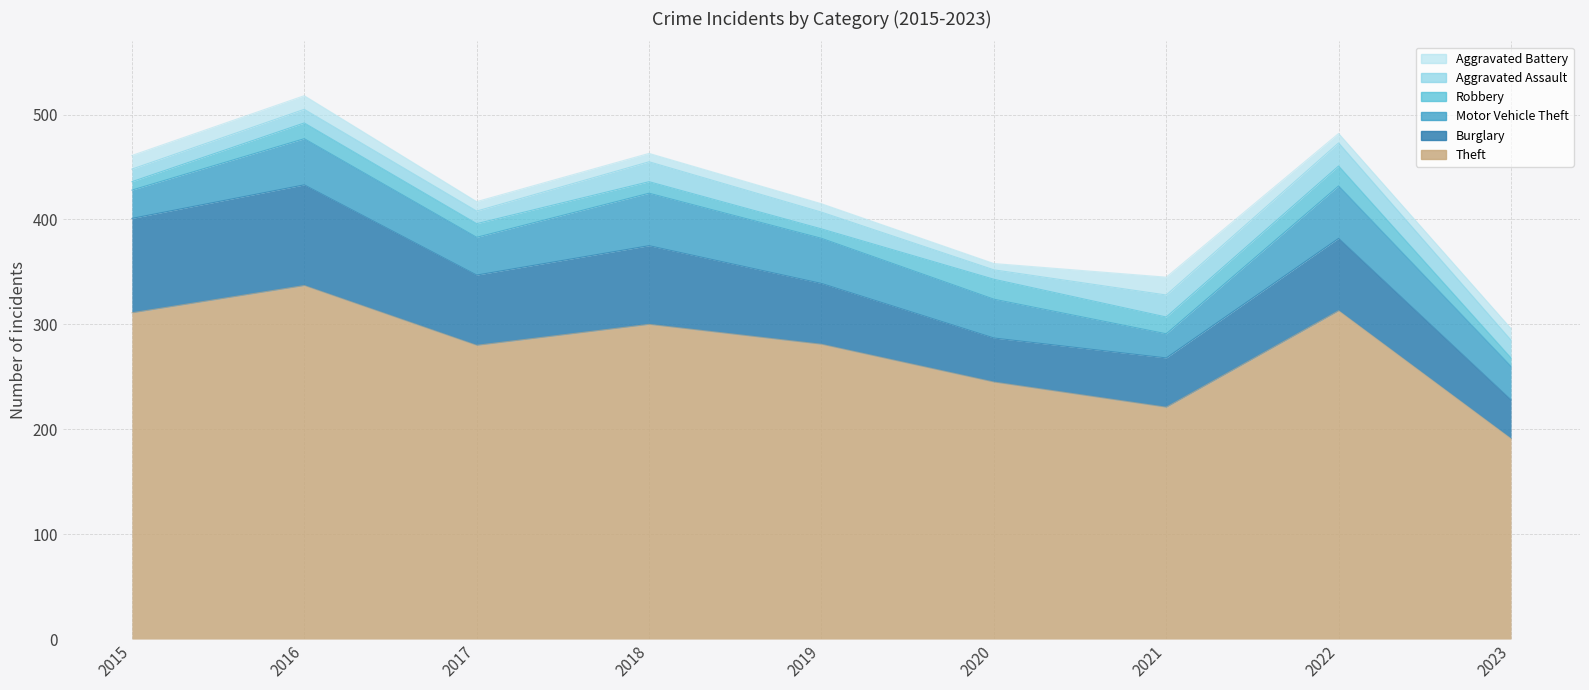

At 2015, list the series in order from largest to smallest.

Theft, Burglary, Motor Vehicle Theft, Aggravated Battery, Aggravated Assault, Robbery